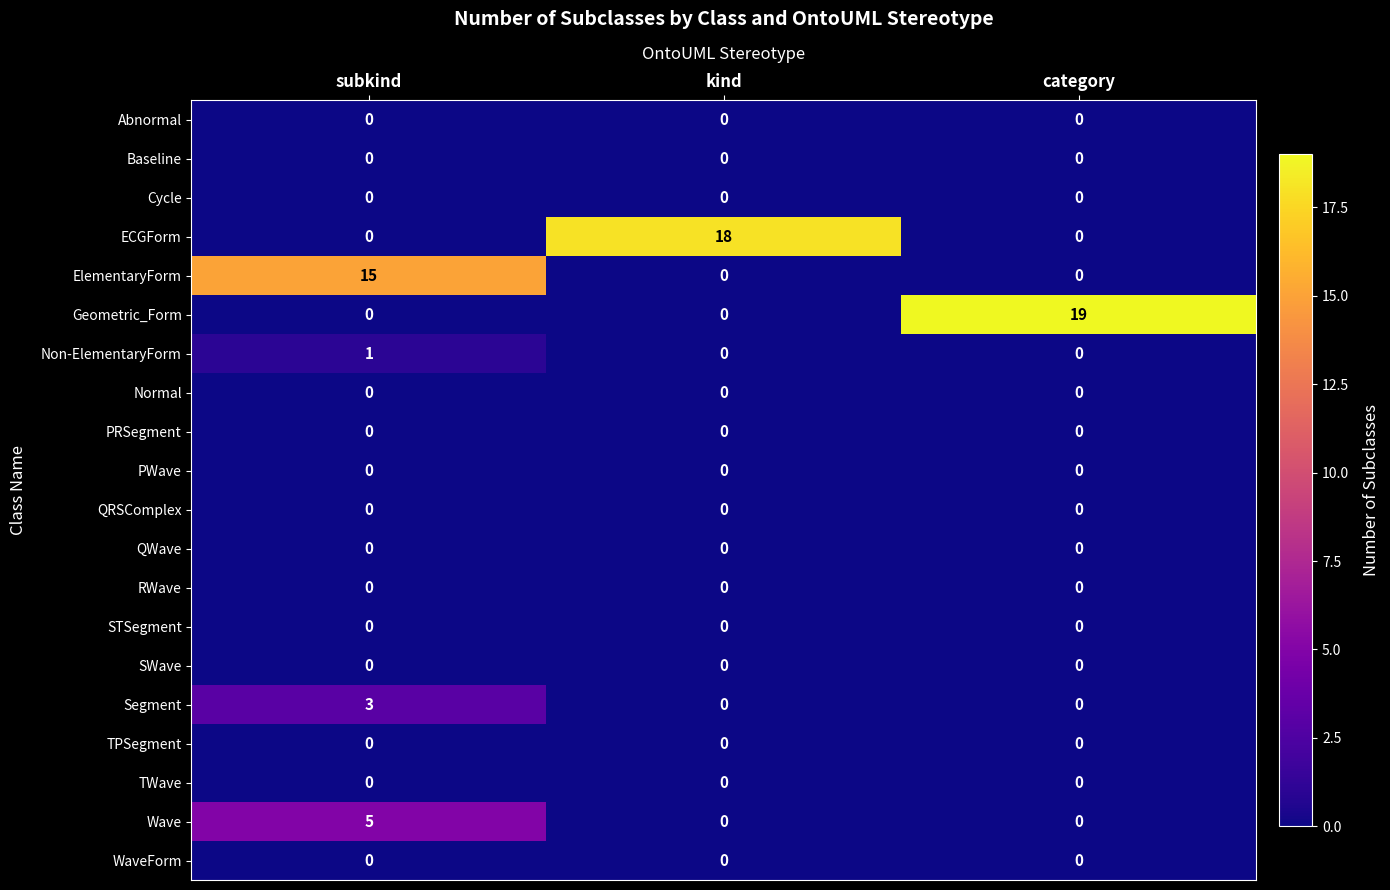

How many Non-ElementaryForm values are between 0 and 1?

3